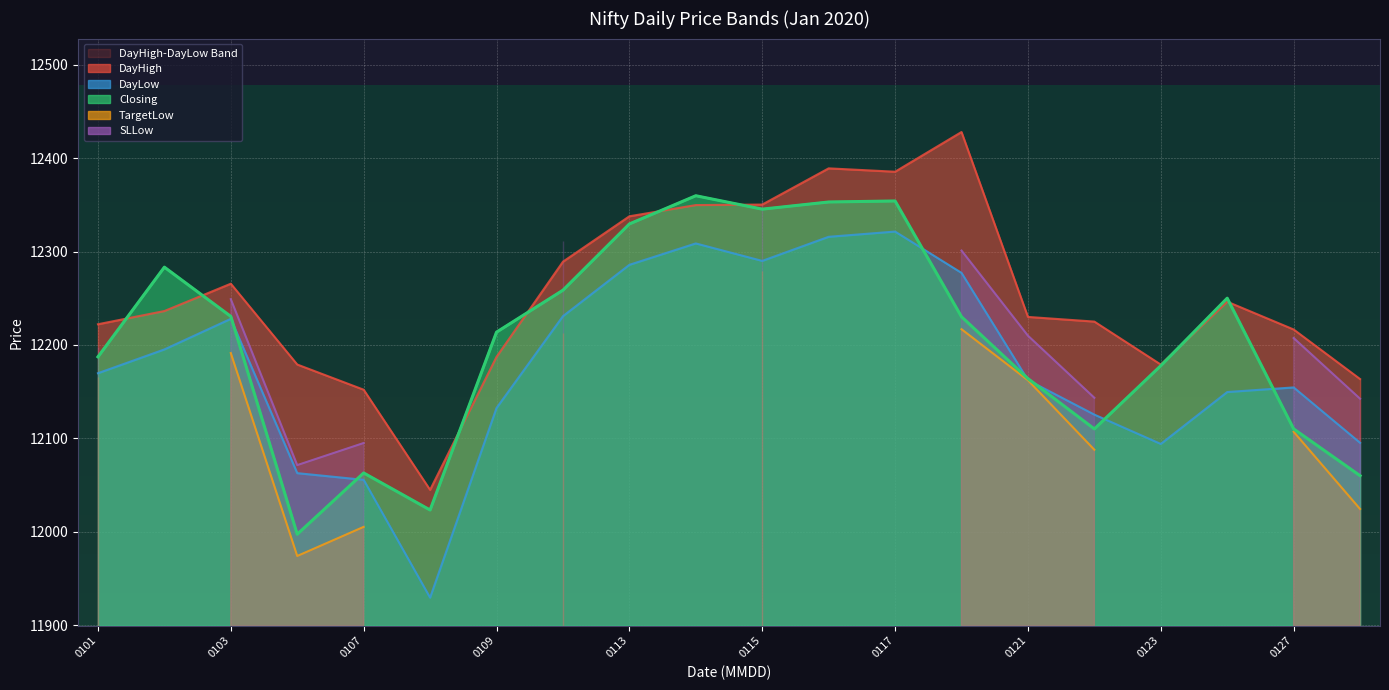

How many values in the DayLow series exceed 12169?

10